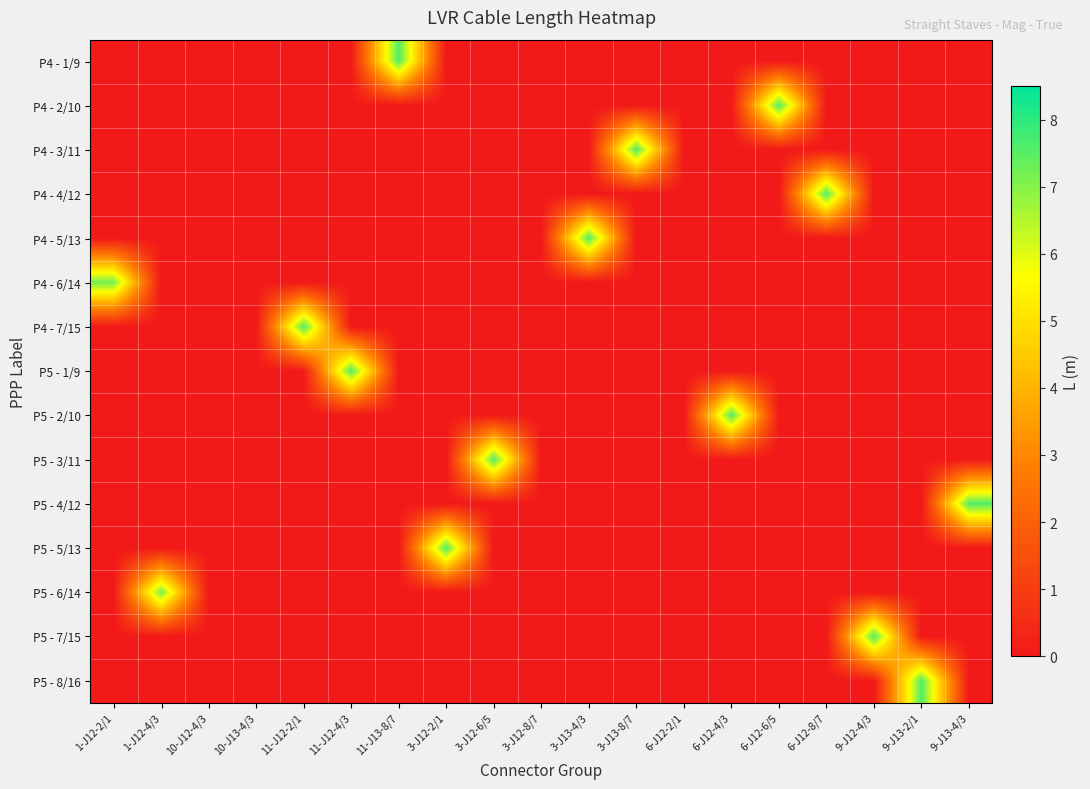

Which label corresponds to the largest value in the chart?

11-J13-8/7